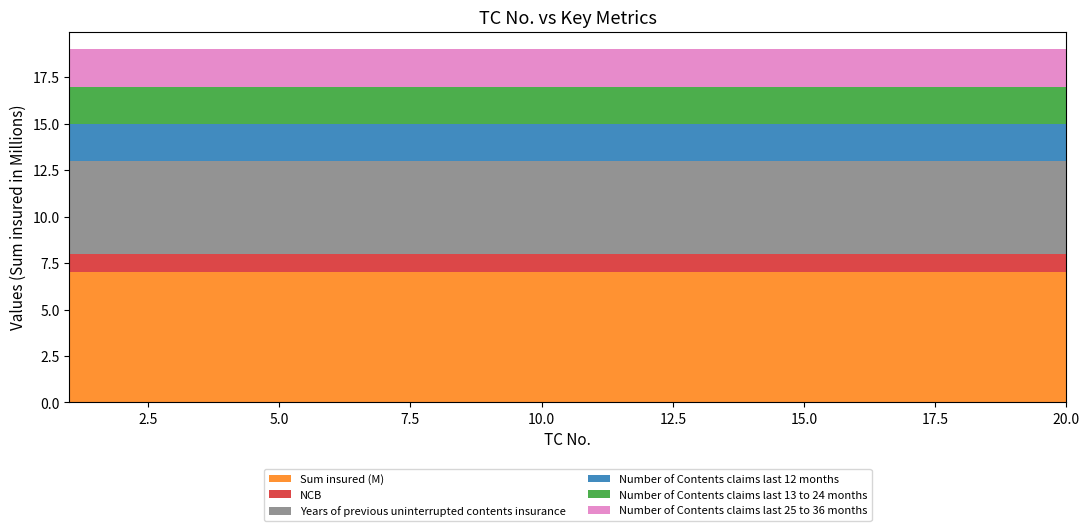

Reading right to left, list all the values displayed in this chart.

Sum insured: 20=7000000	19=7000000	18=7000000	17=7000000	16=7000000	15=7000000	14=7000000	13=7000000	12=7000000	11=7000000	10=7000000	9=7000000	8=7000000	7=7000000	6=7000000	5=7000000	4=7000000	3=7000000	2=7000000	1=7000000
NCB: 20=1	19=1	18=1	17=1	16=1	15=1	14=1	13=1	12=1	11=1	10=1	9=1	8=1	7=1	6=1	5=1	4=1	3=1	2=1	1=1
Years of previous uninterrupted contents insurance: 20=5	19=5	18=5	17=5	16=5	15=5	14=5	13=5	12=5	11=5	10=5	9=5	8=5	7=5	6=5	5=5	4=5	3=5	2=5	1=5
Number of Contents claims last 12 months: 20=2	19=2	18=2	17=2	16=2	15=2	14=2	13=2	12=2	11=2	10=2	9=2	8=2	7=2	6=2	5=2	4=2	3=2	2=2	1=2
Number of Contents claims last 13 to 24 months: 20=2	19=2	18=2	17=2	16=2	15=2	14=2	13=2	12=2	11=2	10=2	9=2	8=2	7=2	6=2	5=2	4=2	3=2	2=2	1=2
Number of Contents claims last 25 to 36 months: 20=2	19=2	18=2	17=2	16=2	15=2	14=2	13=2	12=2	11=2	10=2	9=2	8=2	7=2	6=2	5=2	4=2	3=2	2=2	1=2